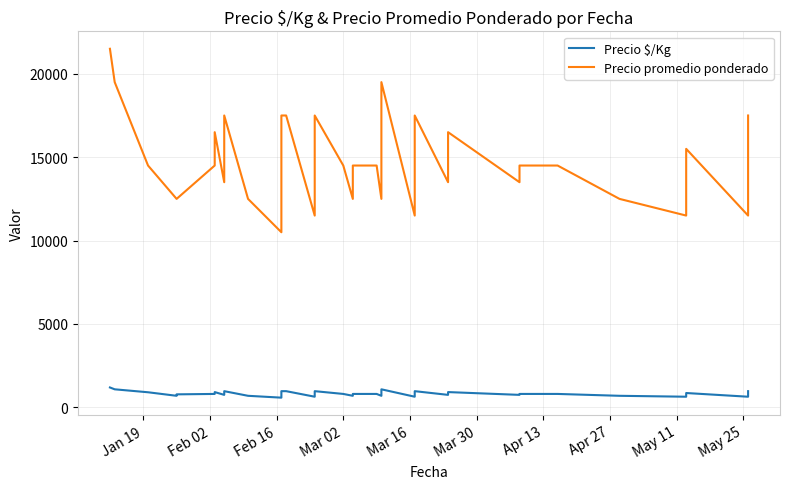

Reading left to right, transcribe all the data shown in this chart.

Precio $/Kg: 1194	1083	906	694	781	806	806	917	750	750	972	694	583	806	972	972	639	806	972	806	694	806	806	694	1083	639	806	972	750	917	750	806	806	806	806	694	639	861	639	972
Precio promedio ponderado: 21500	19500	14500	12500	12500	14500	14500	16500	13500	13500	17500	12500	10500	14500	17500	17500	11500	14500	17500	14500	12500	14500	14500	12500	19500	11500	14500	17500	13500	16500	13500	14500	14500	14500	14500	12500	11500	15500	11500	17500